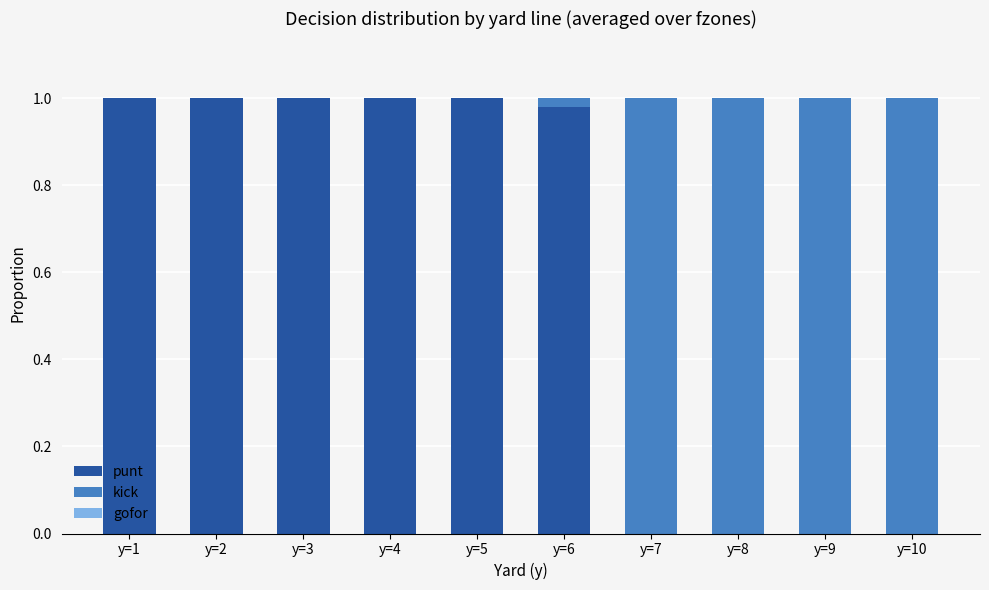

What is the sum of all punt values?

6.0